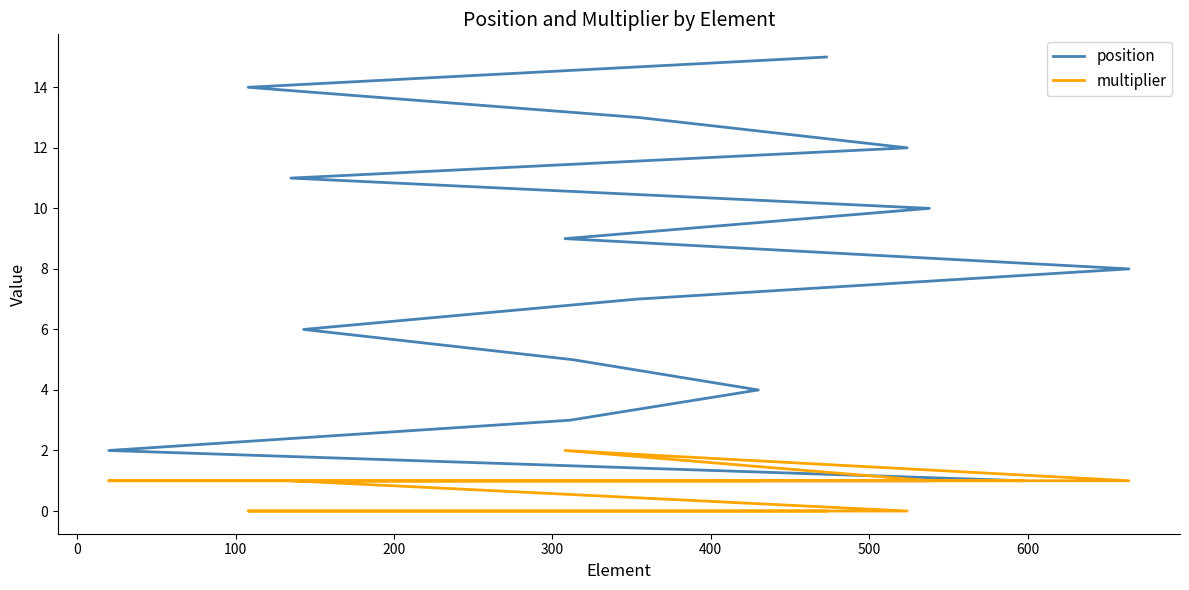

What position from the left is 400?

6